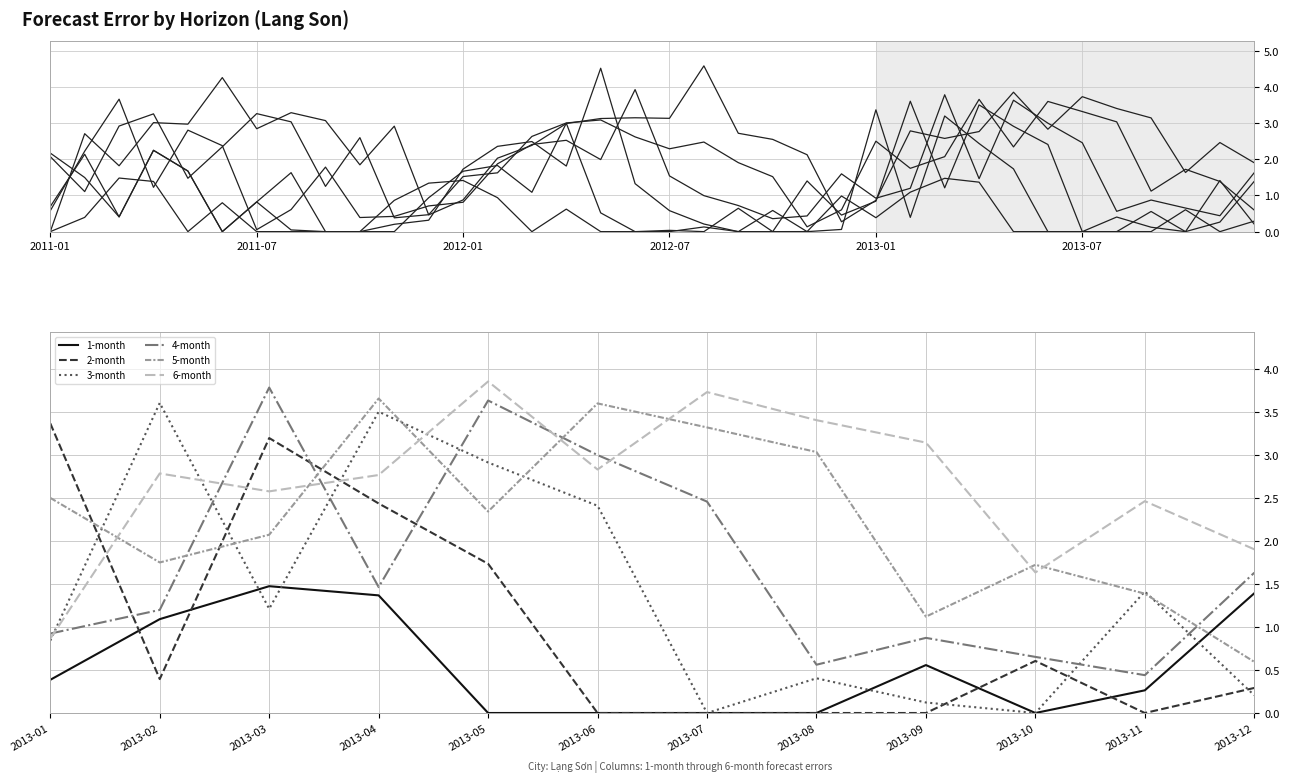

What is the difference between the 3-month values at 2013-05 and 2013-03?

1.7